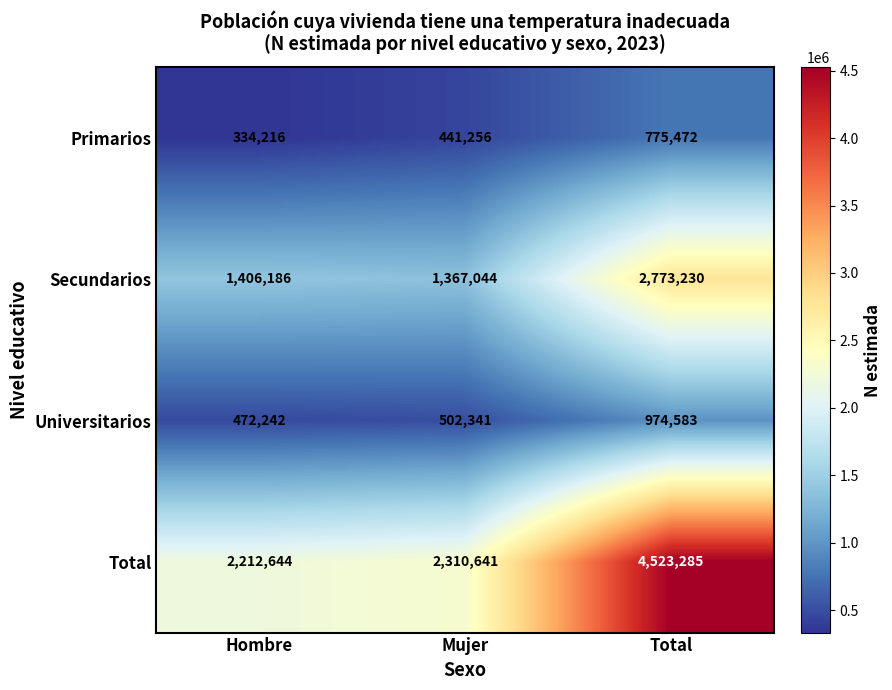

The Secundarios series shows 924627 at Mujer. True or false?

False